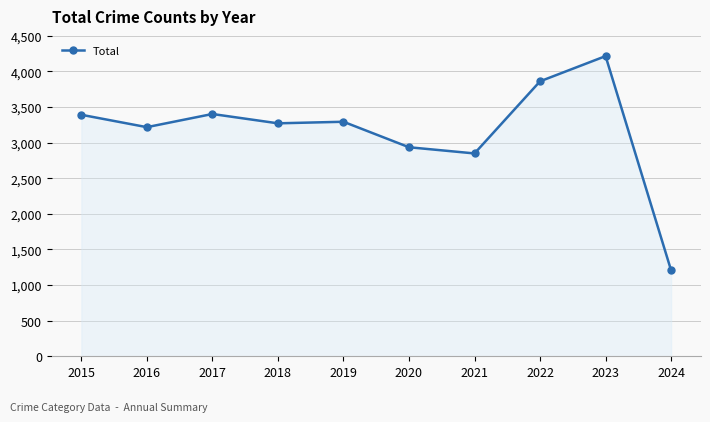

True or false: there are more than 1 points higher than both neighbors.

True